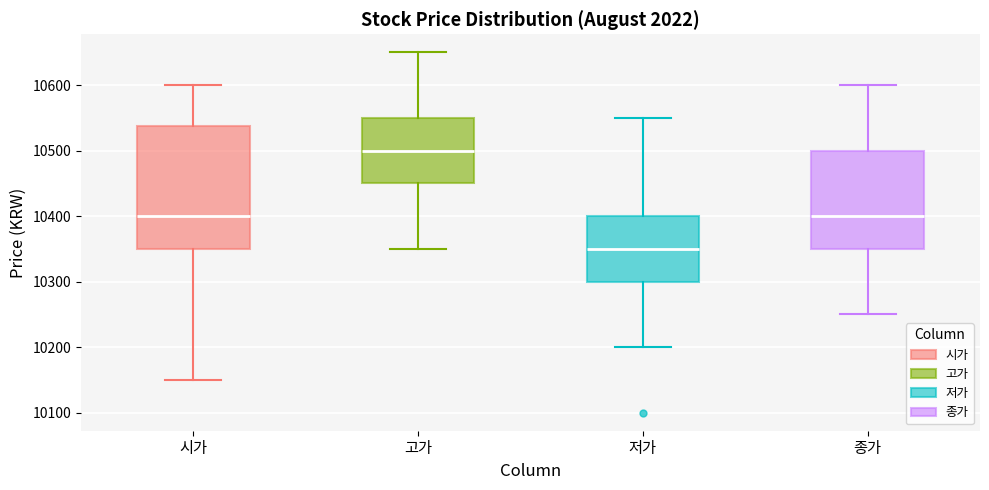

Where does the upper whisker of the box for 고가 end on the y-axis? The values are not printed on the chart, so give them approximately, as read against the axis.

10650